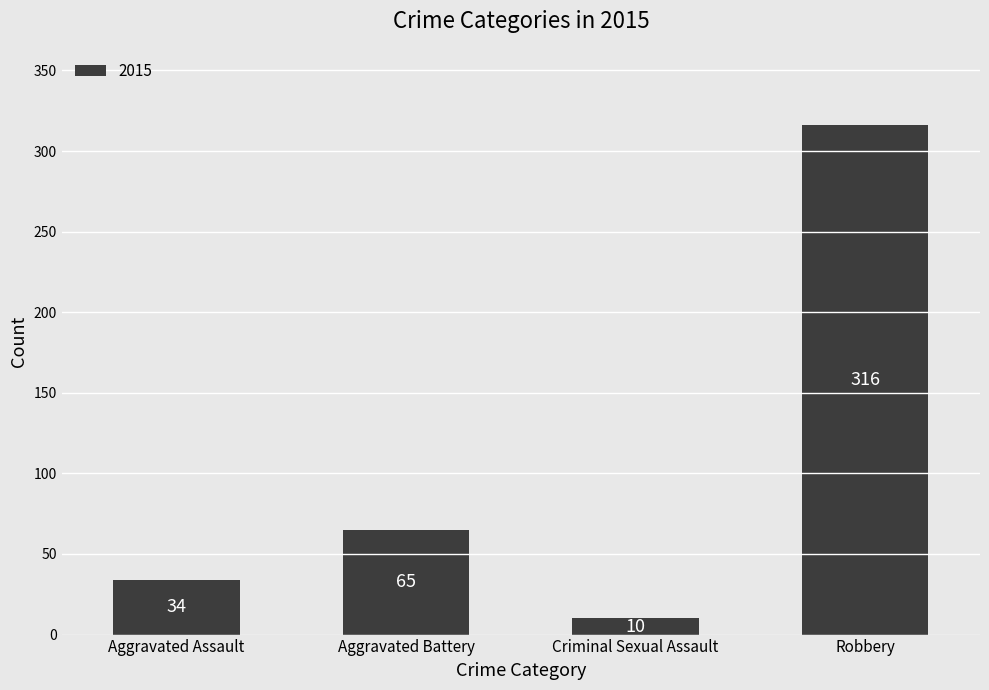

List the labels in order of value, smallest first.

Criminal Sexual Assault, Aggravated Assault, Aggravated Battery, Robbery